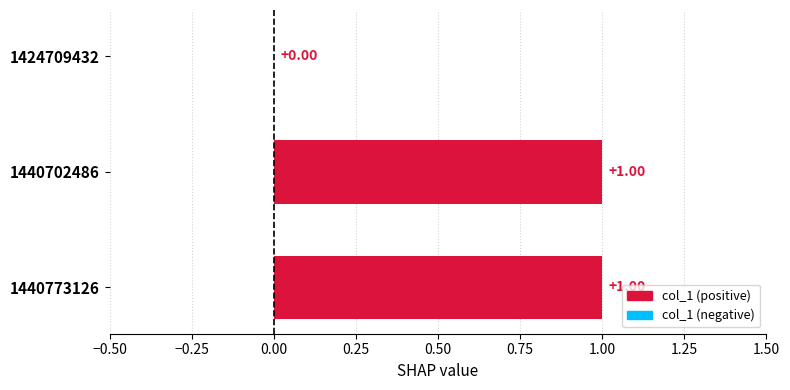

What is the sum of all values?

2